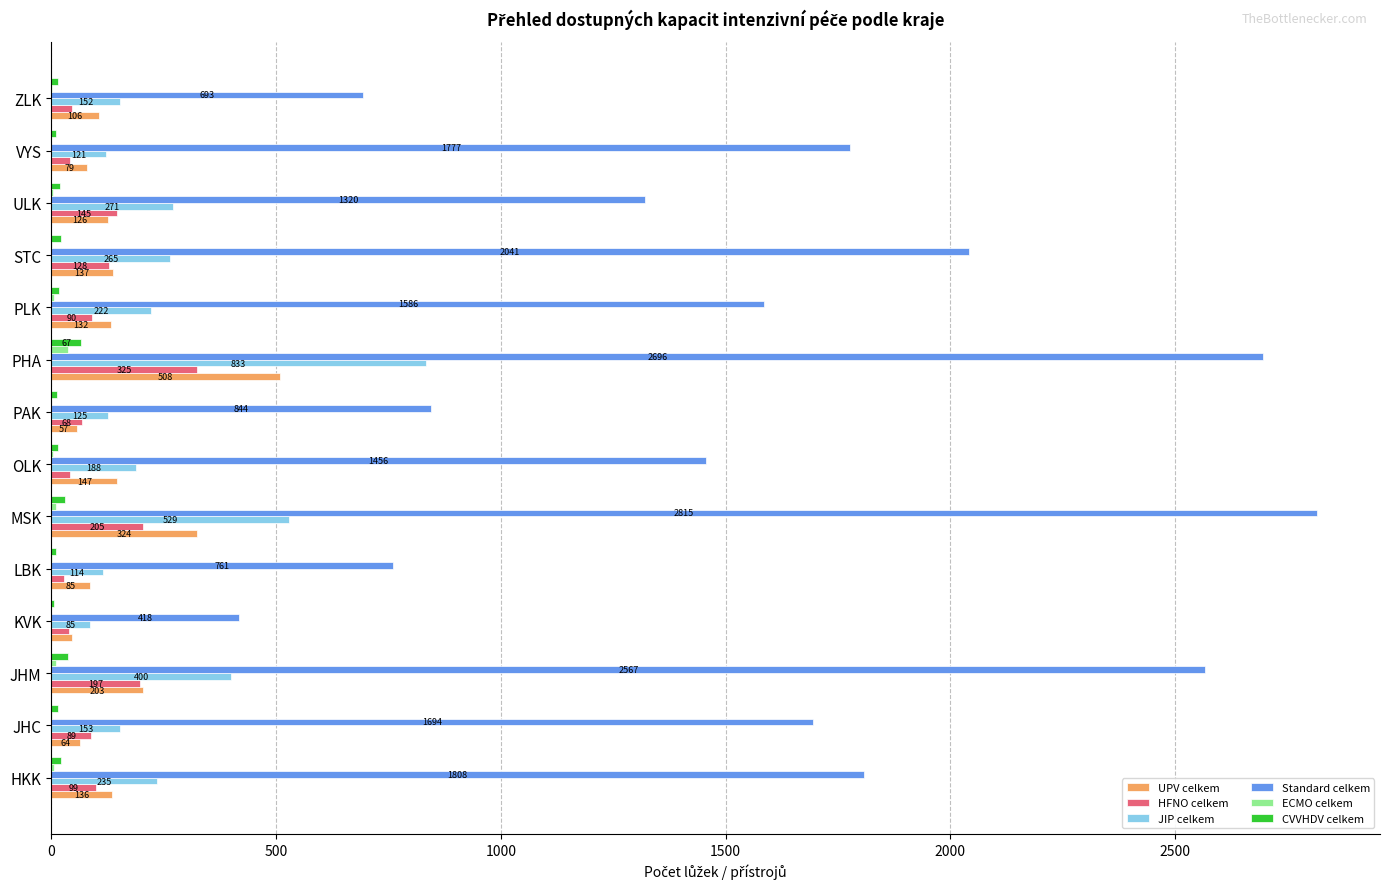

What is the sum of the JIP celkem values at JHM and OLK?

588